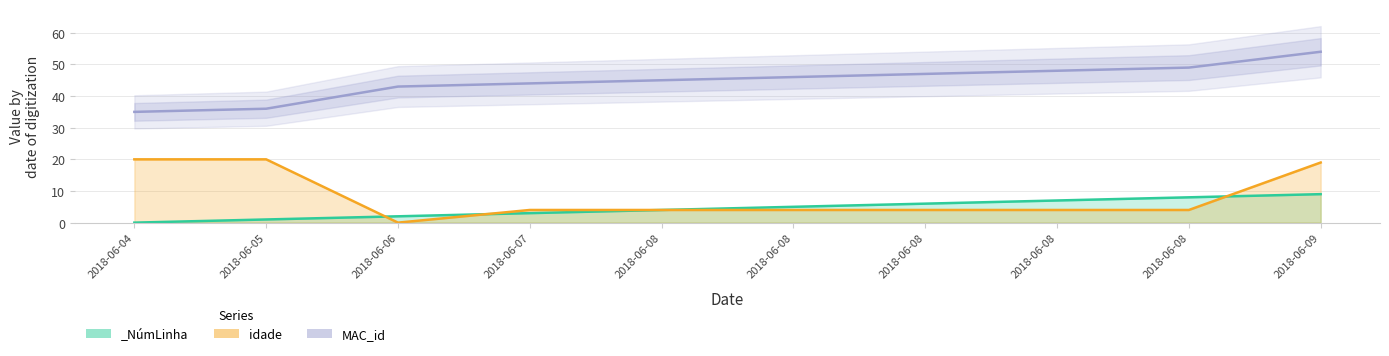

Where is idade line nearest to the value 10?

2018-06-07